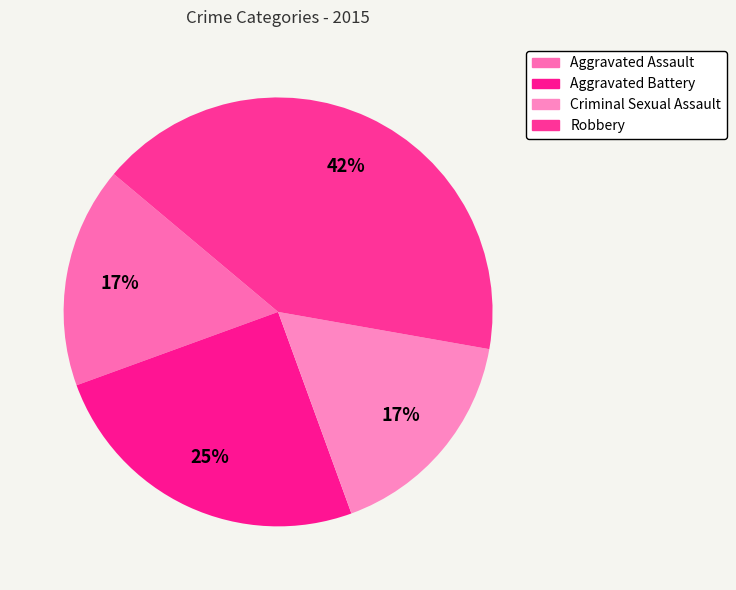

True or false: Criminal Sexual Assault accounts for 17% of the total.

True